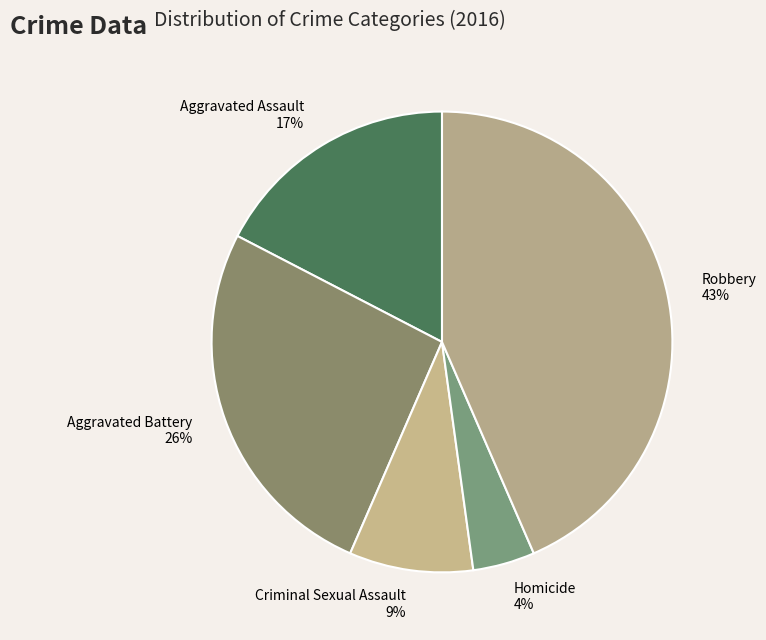

Is it true that Homicide is 4% of the pie?

True